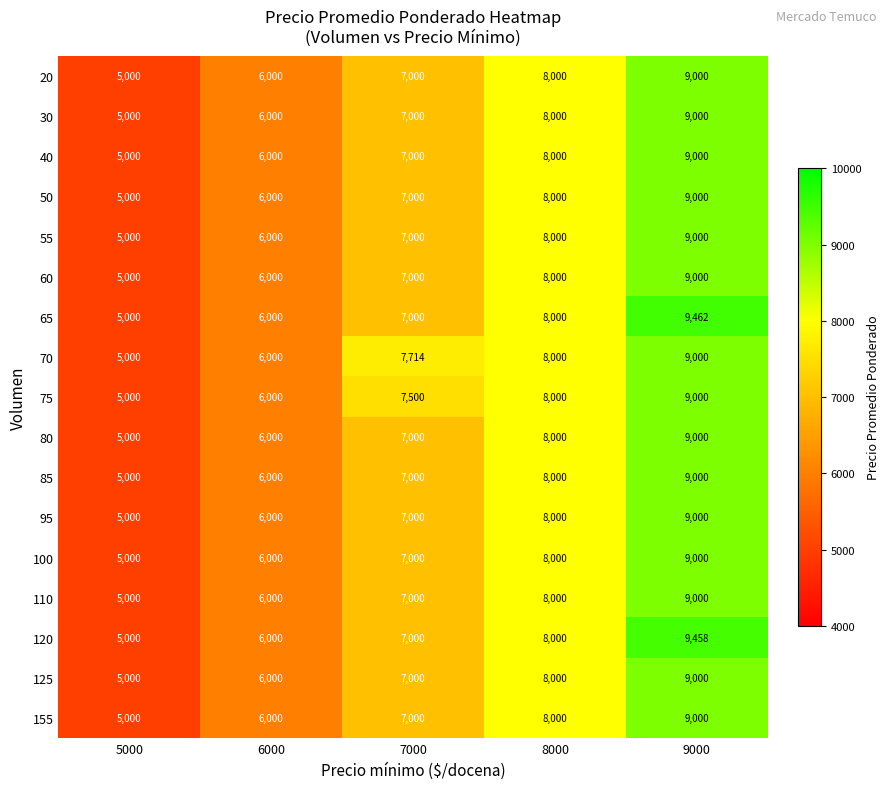

What is the approximate value of 20 at 9000?

9000